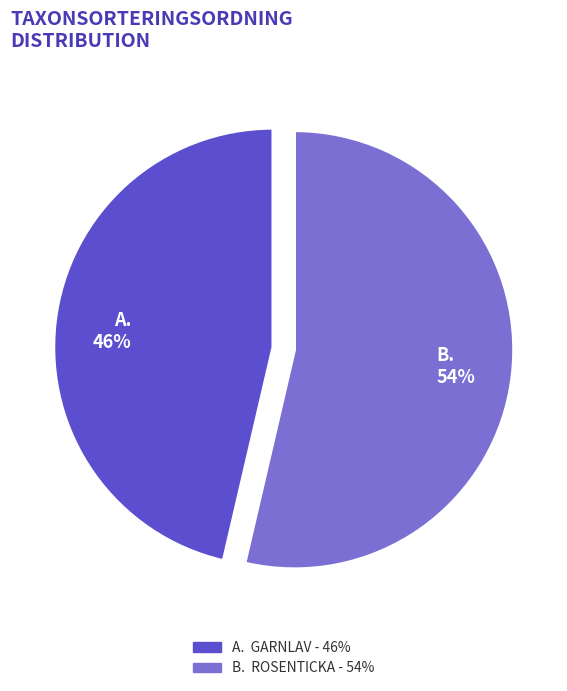

To the nearest percent, what is the average slice percentage?

50%